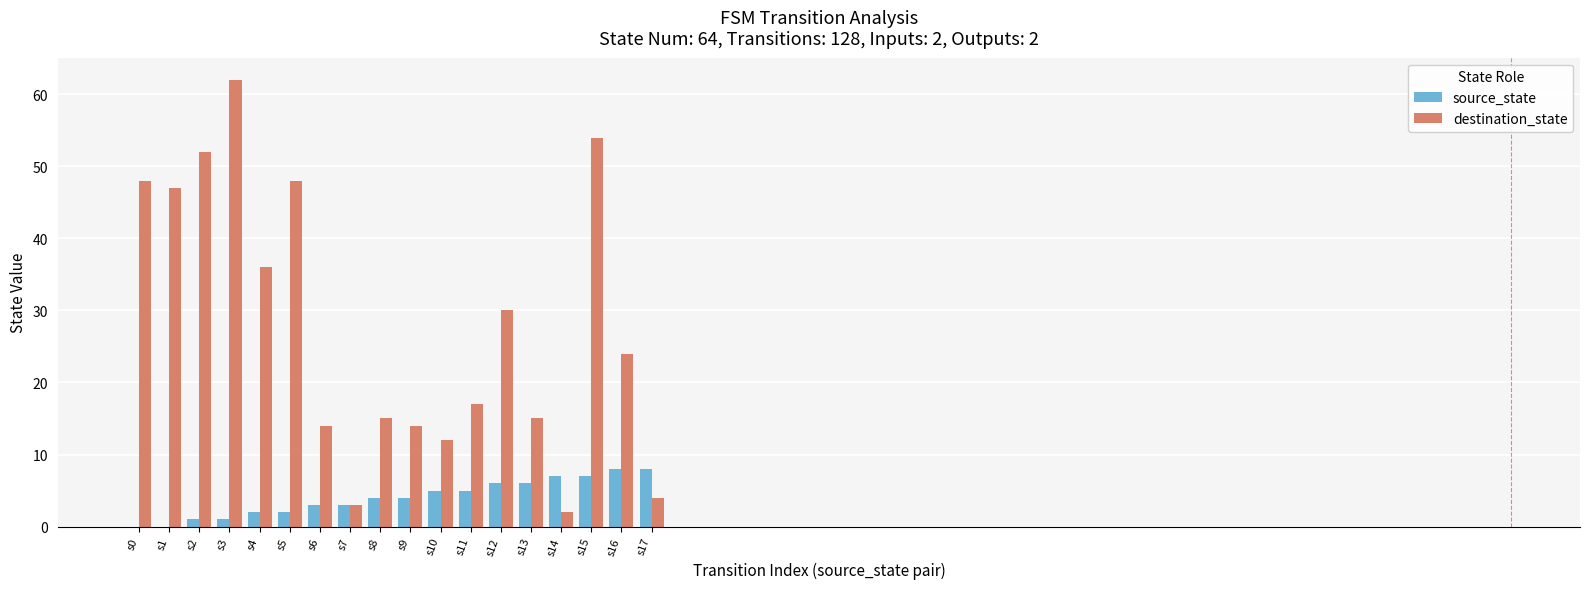

What is the sum of all destination_state values?

497